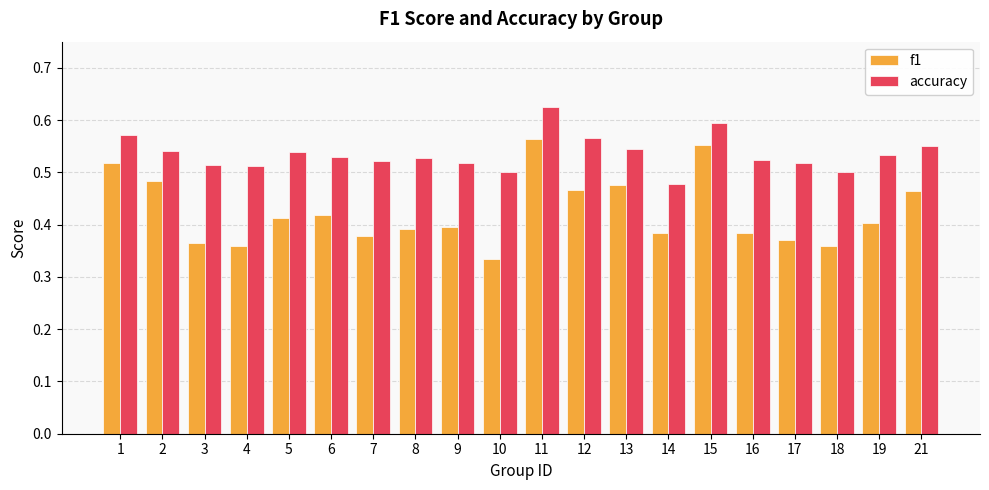

Rank the series at 6 from highest to lowest value.

accuracy, f1